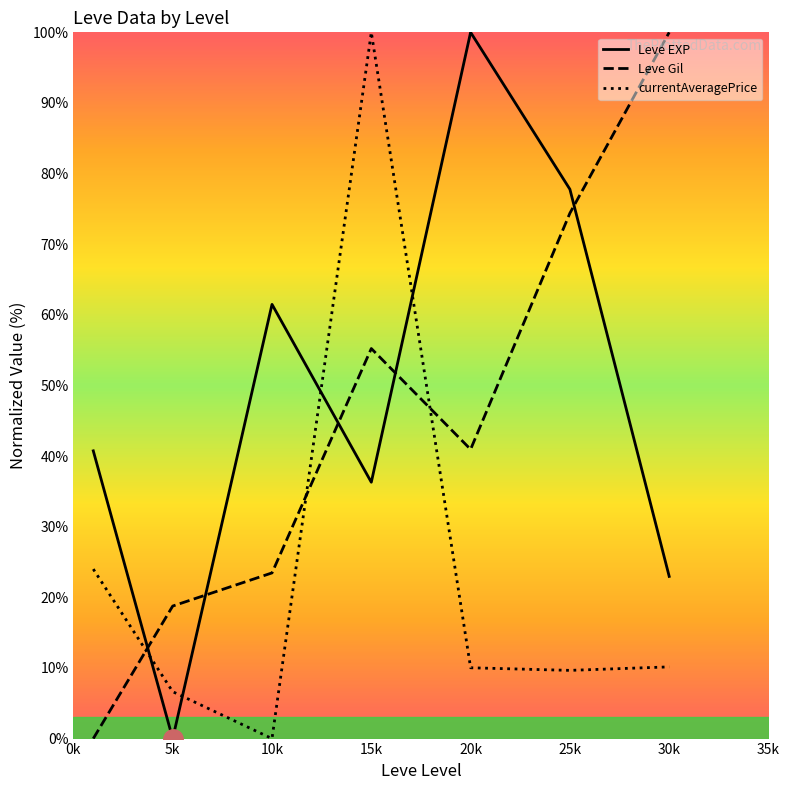

Where is the first local maximum for Leve Gil?

15k